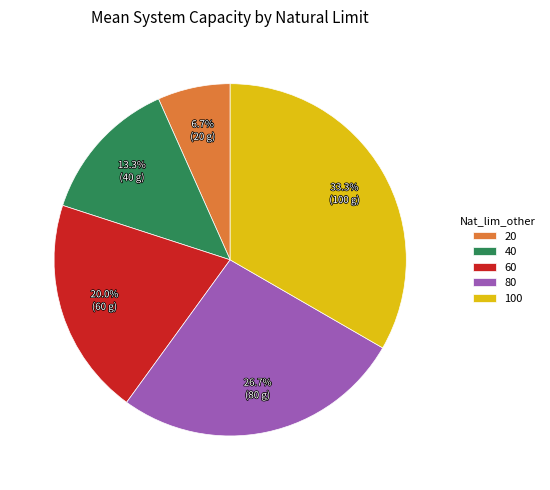

To the nearest percent, what is the combined percentage of 60 and 40?

33%